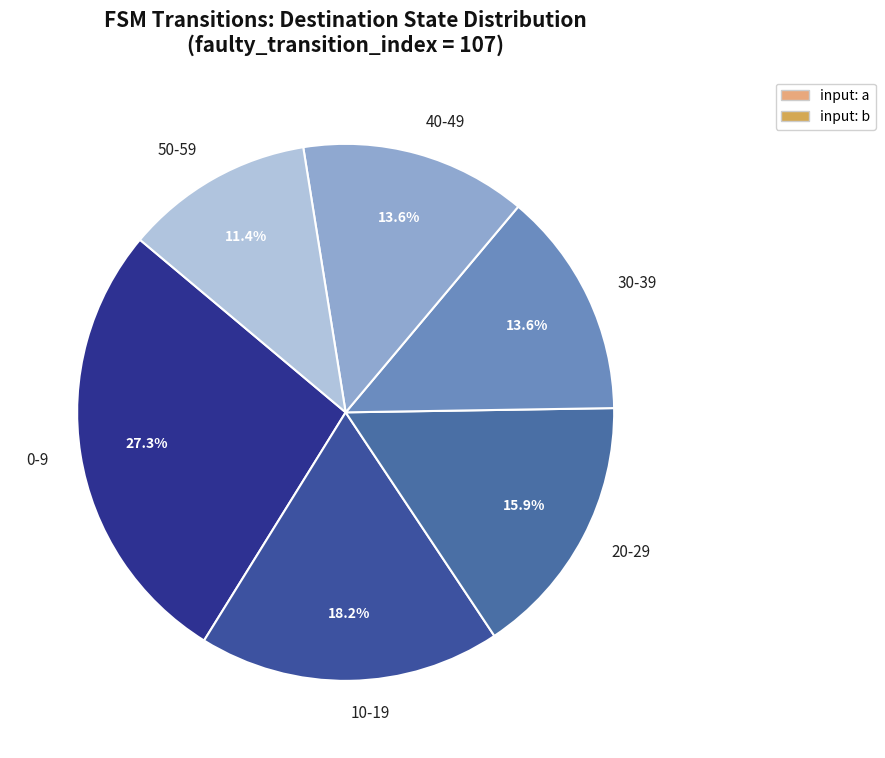

Which slice is the largest?

0-9